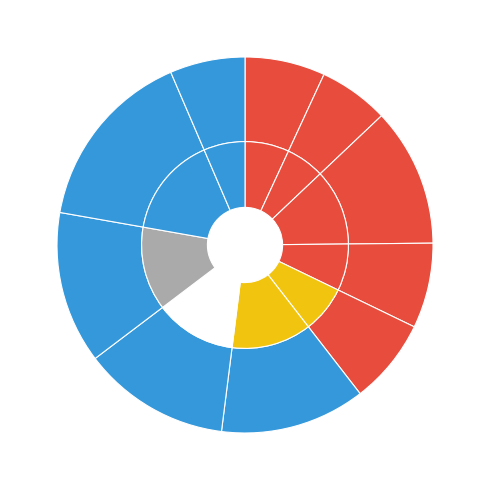

To the nearest percent, what is the difference between the largest and smallest slice percentages?

10%